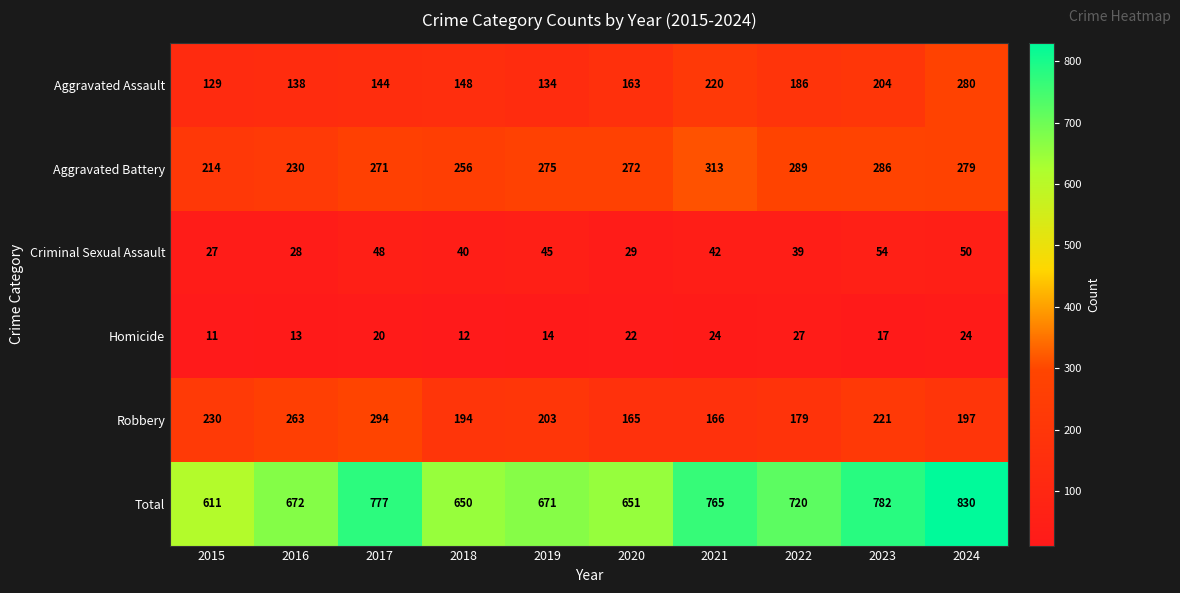

Rank the series at 2019 from lowest to highest value.

Homicide, Criminal Sexual Assault, Aggravated Assault, Robbery, Aggravated Battery, Total